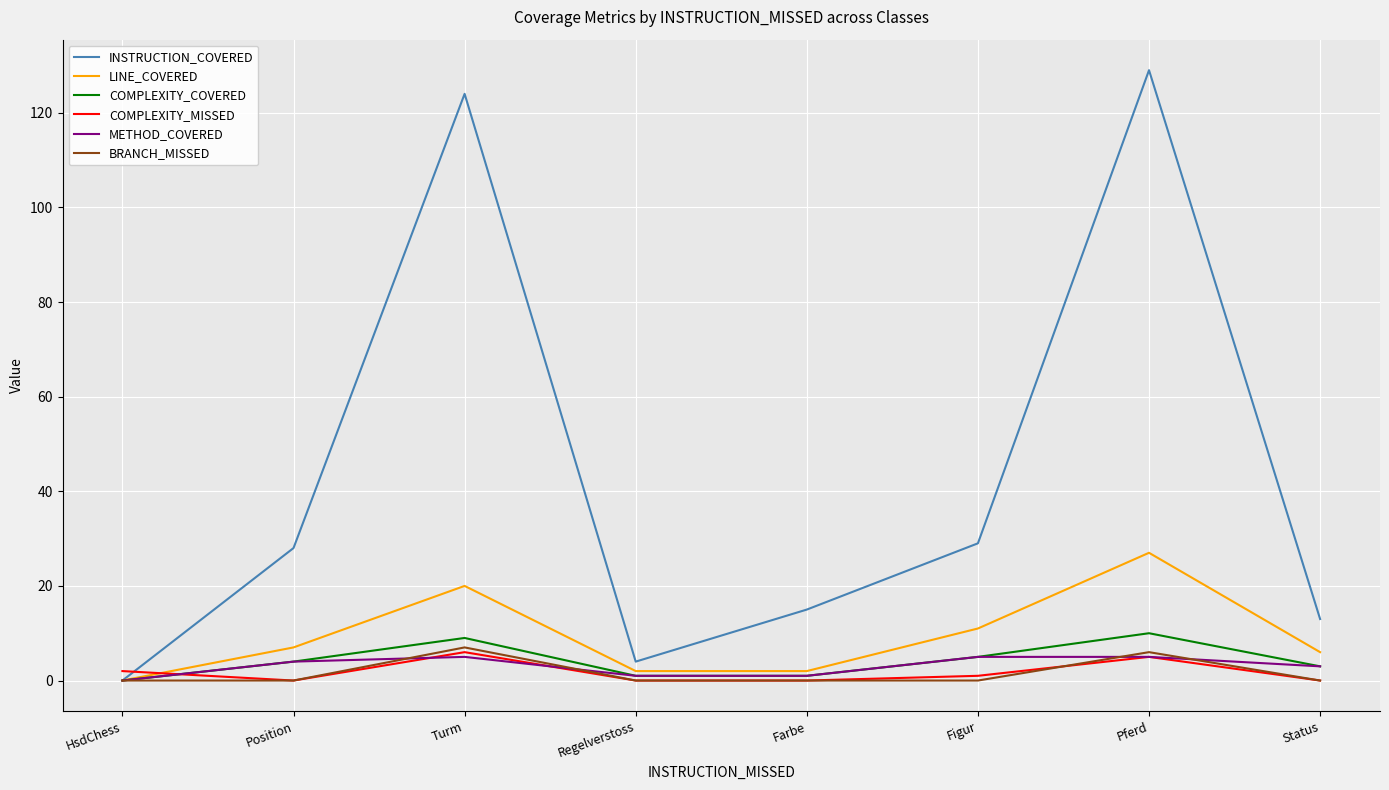

After their last crossing, which series has the higher values: LINE_COVERED or COMPLEXITY_MISSED?

LINE_COVERED